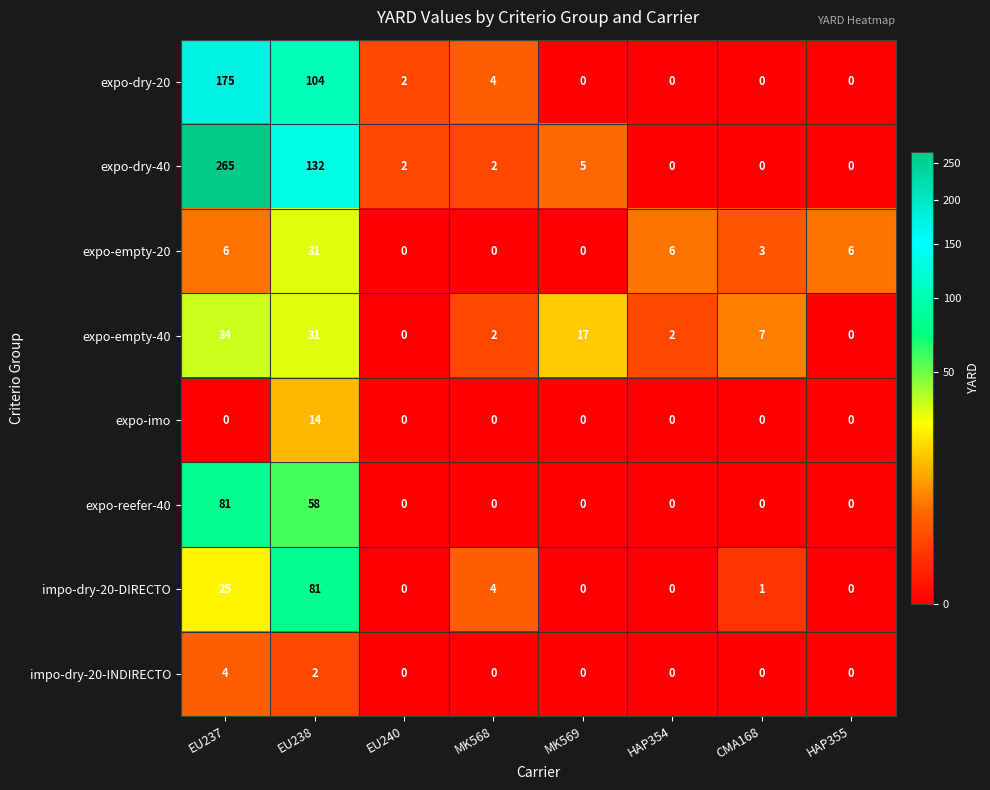

Which series has the largest total across all categories?

expo-dry-40